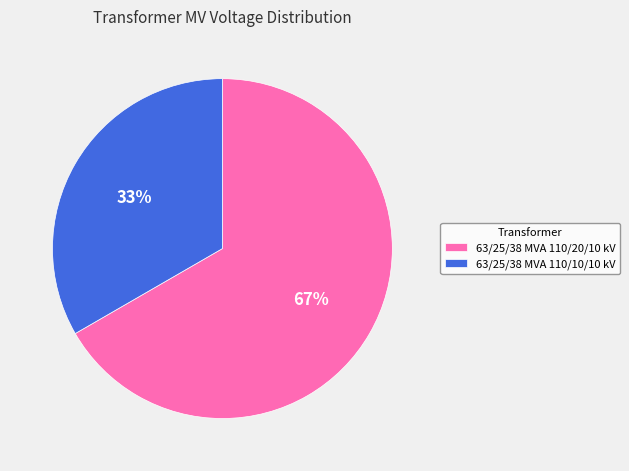

Rank the categories by value from highest to lowest.

63/25/38 MVA 110/20/10 kV, 63/25/38 MVA 110/10/10 kV